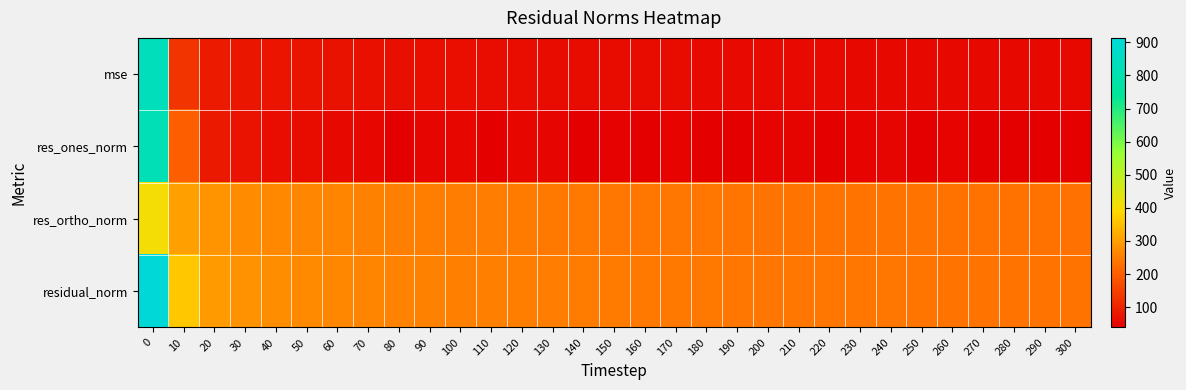

At which category does the chart reach its minimum across all series?

140